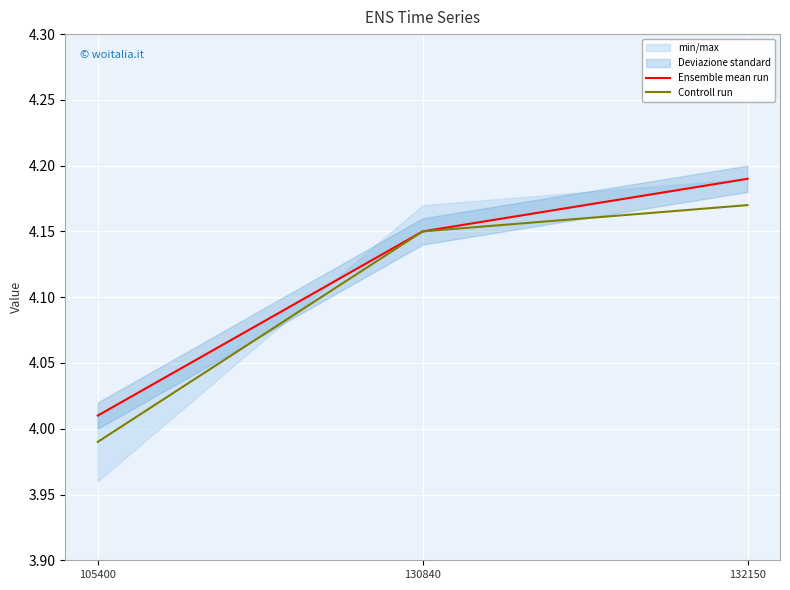

True or false: Controll run has a value of 4.2 at 132150.

True